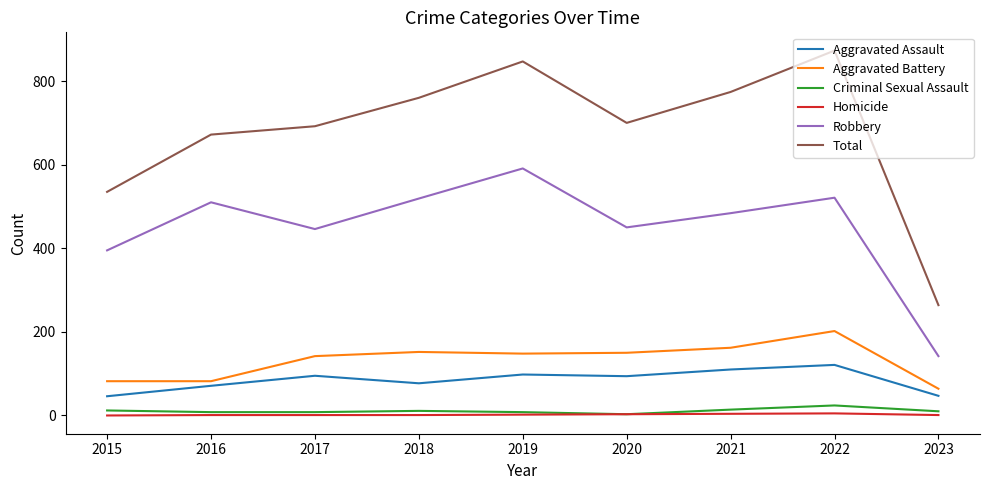

The value of Aggravated Assault at 2015 is 79. True or false?

False